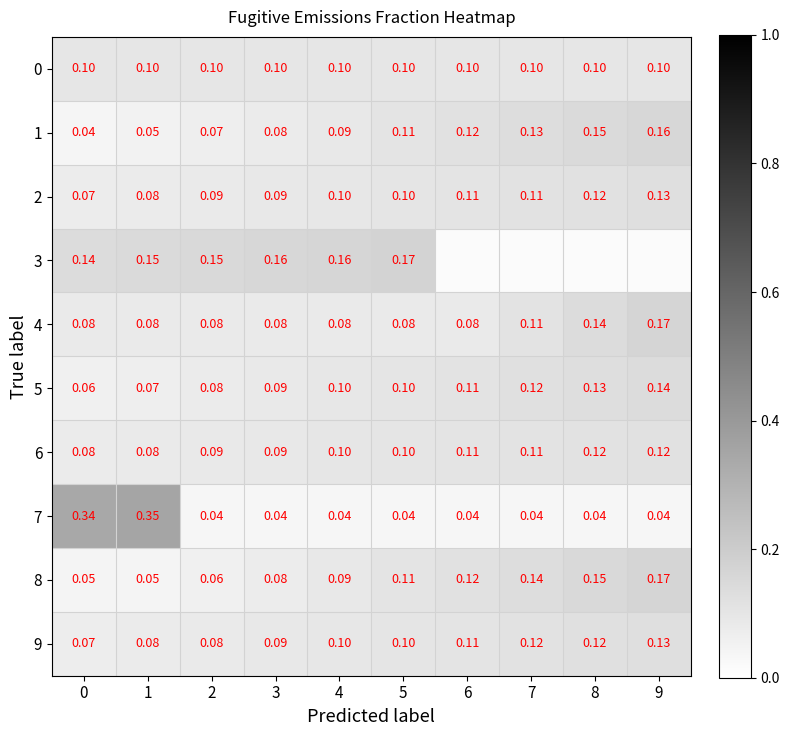

Between 7 and 6, which is larger?

7